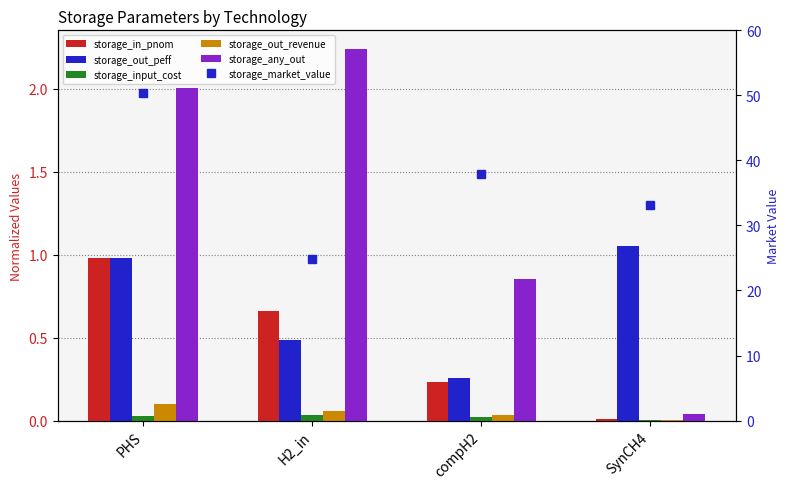

What is the greatest value displayed?

50.3